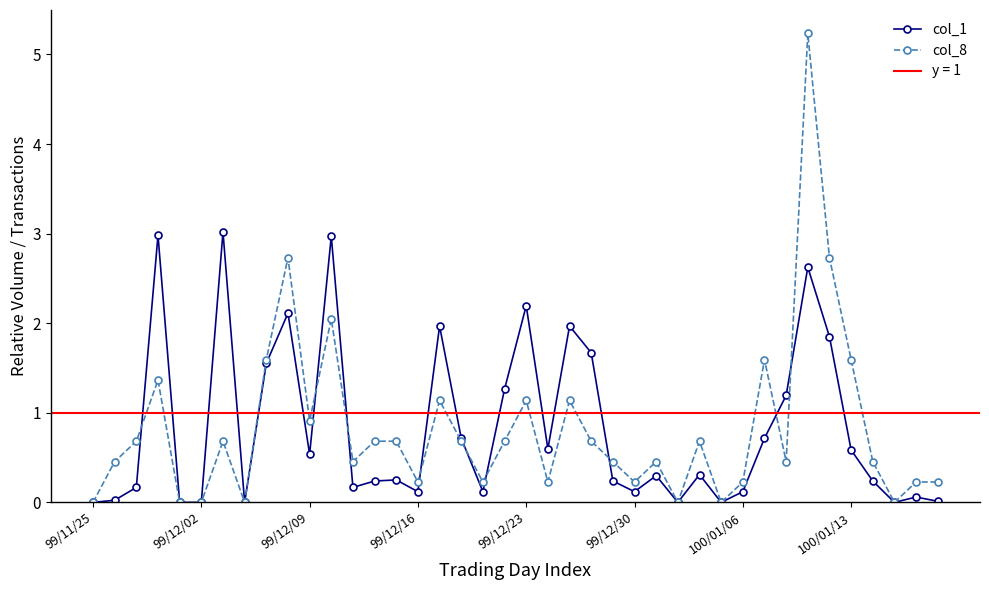

The col_1 series shows 0.4 at 100/01/13. True or false?

False